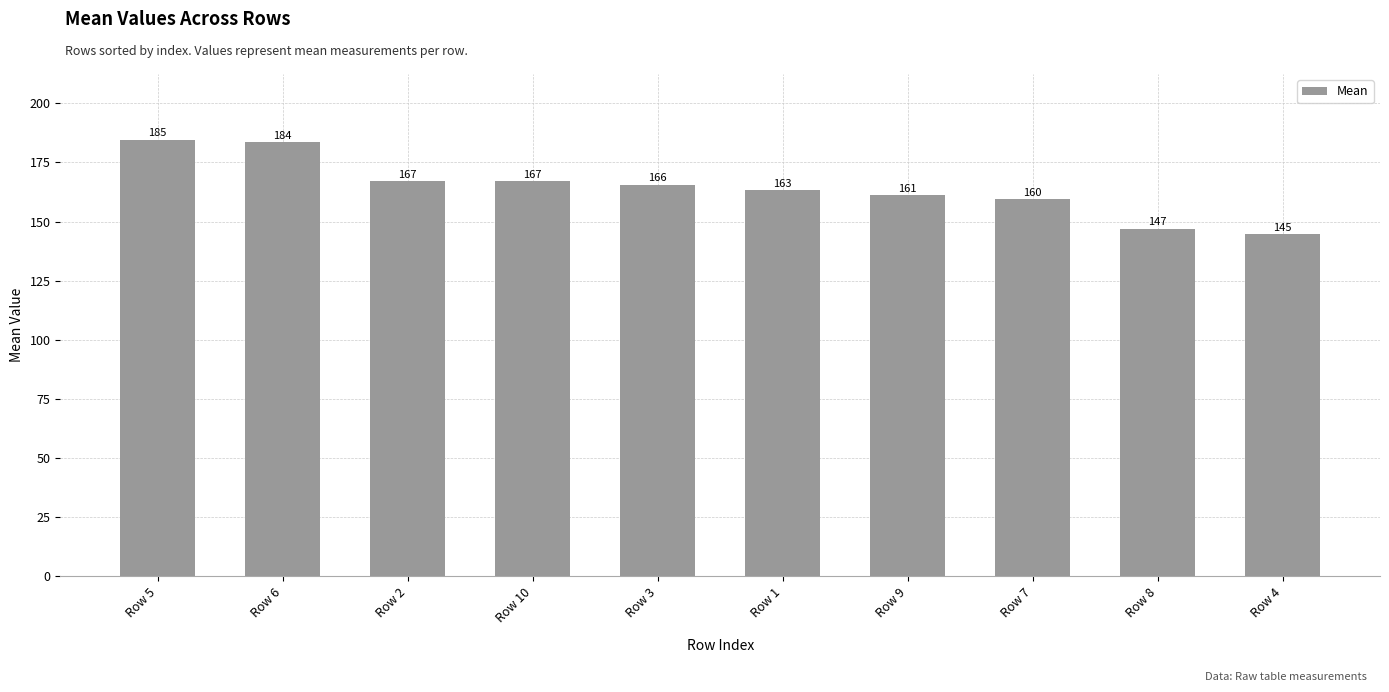

What is the minimum value shown in the chart?

144.6